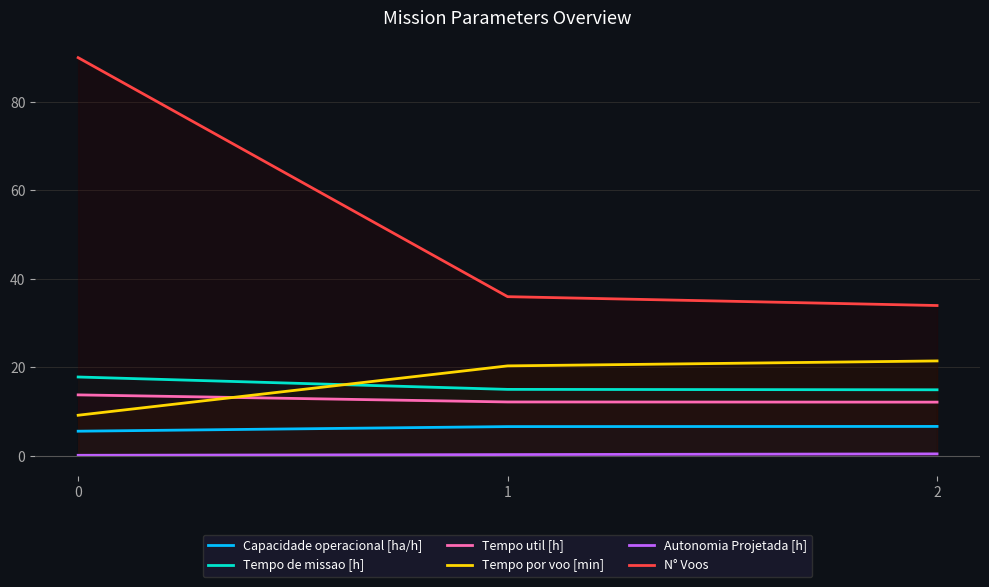

Which has a higher value, 0 or 1?

1